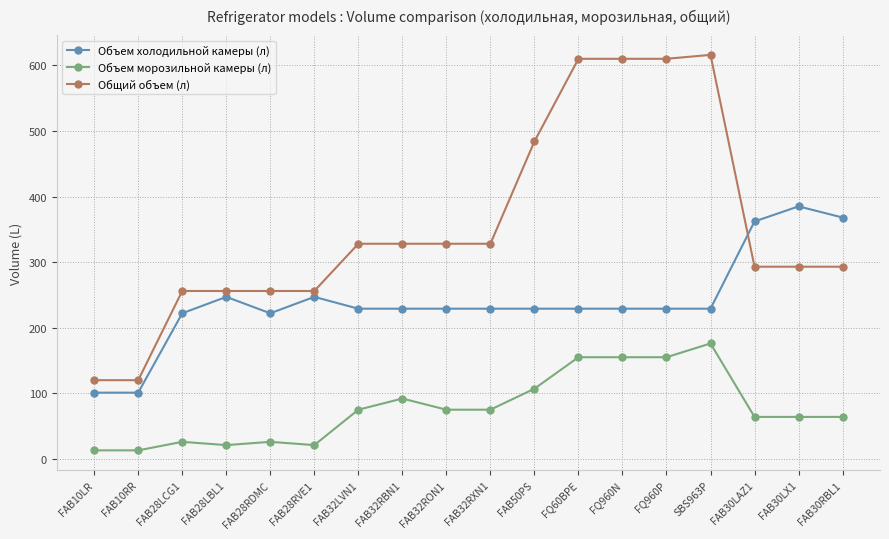

True or false: Объем холодильной камеры (л) has more than 0 interior local peaks.

True